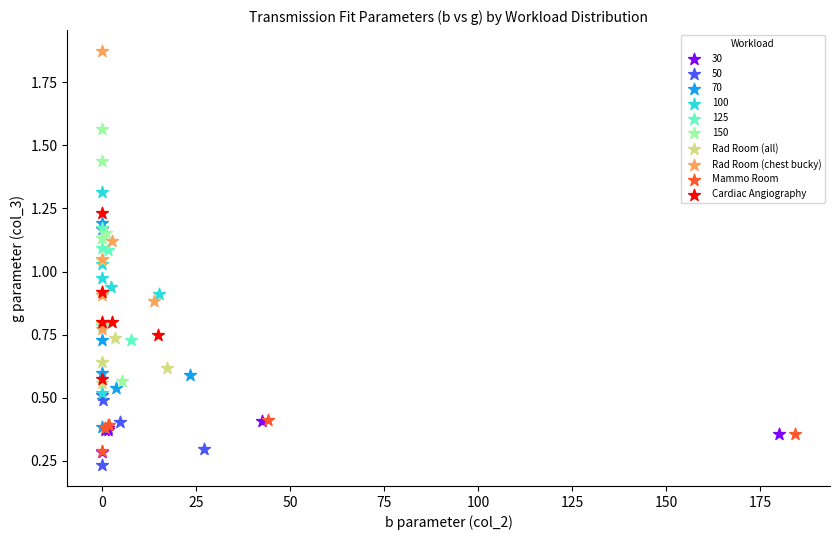

Which series has the widest spread of Y values?

Rad Room (chest bucky)